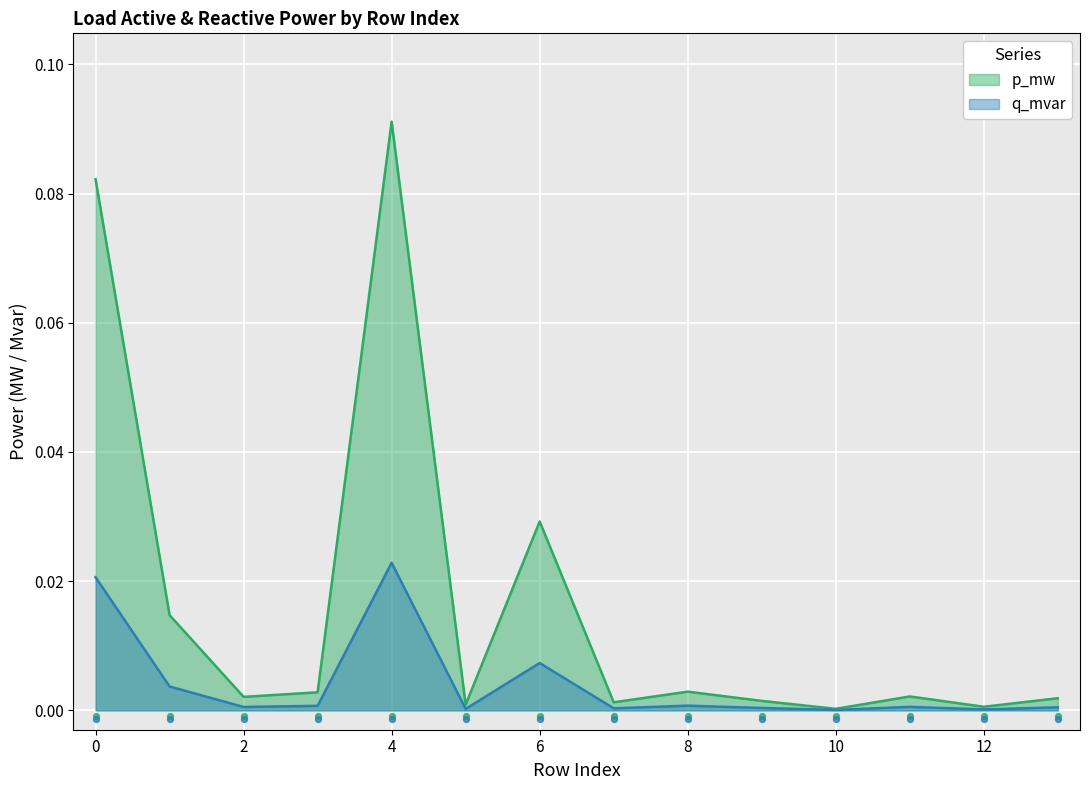

At which category is the sum across all series the highest?

4